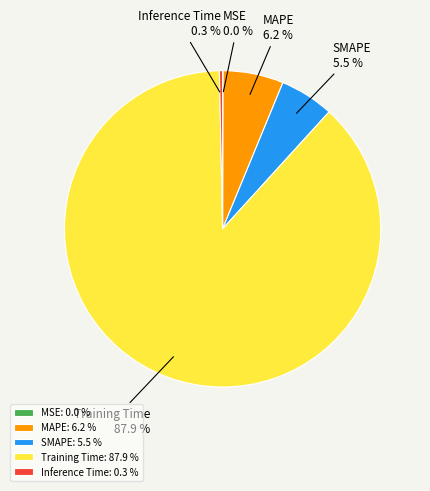

Does SMAPE account for over 50% of the chart?

No